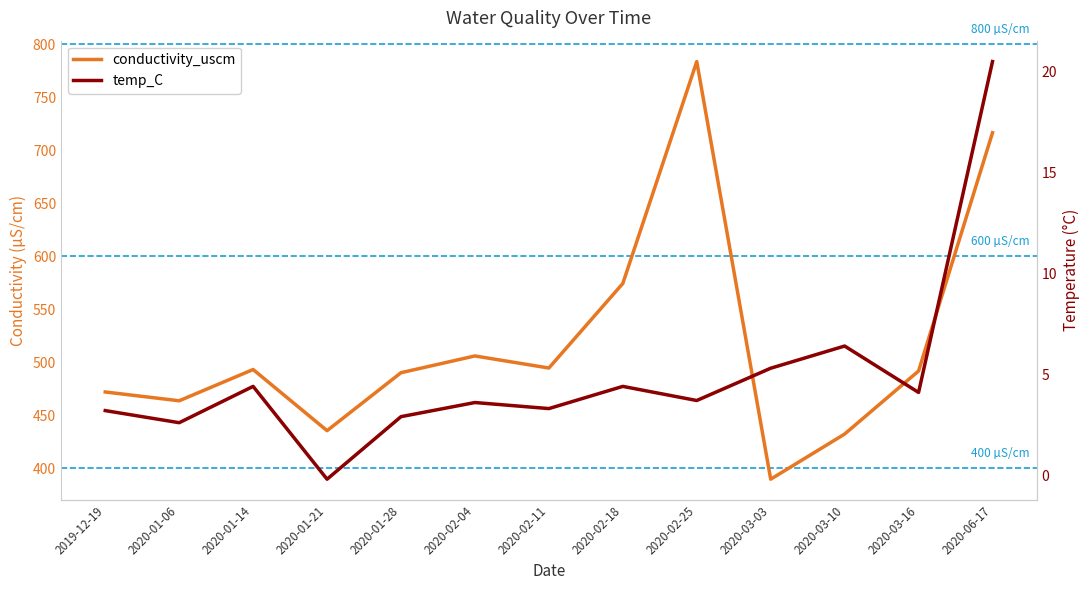

Between 2020-01-06 and 2020-03-16, which series saw the biggest shift?

conductivity_uscm